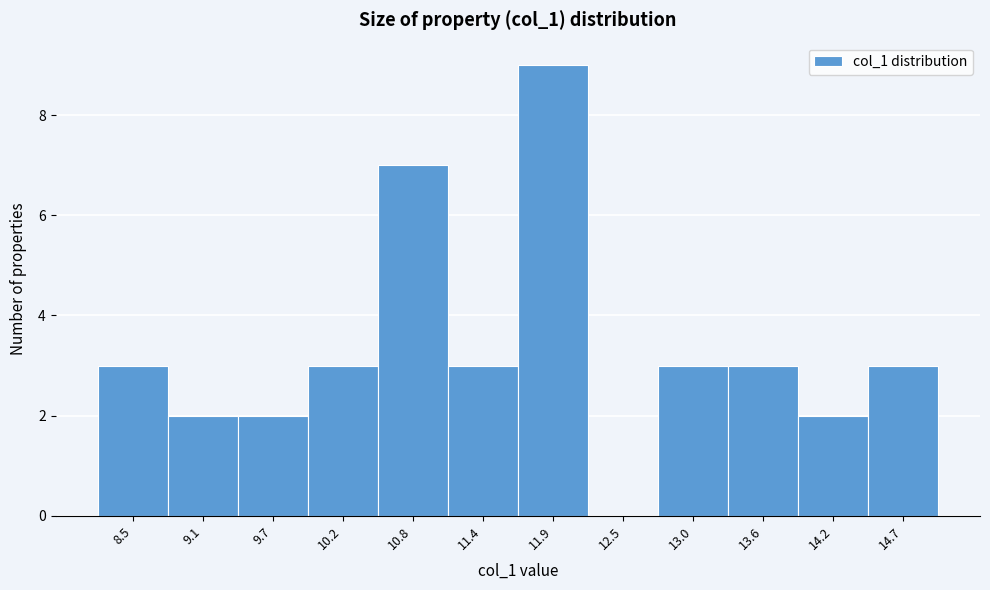

Reading right to left, what are all the values shown in this chart?

14.7=3	14.2=2	13.6=3	13.0=3	12.5=0	11.9=9	11.4=3	10.8=7	10.2=3	9.7=2	9.1=2	8.5=3